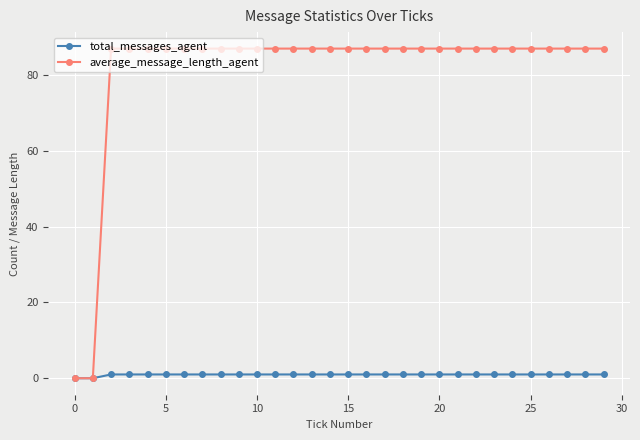

How many lines are shown in the chart?

2